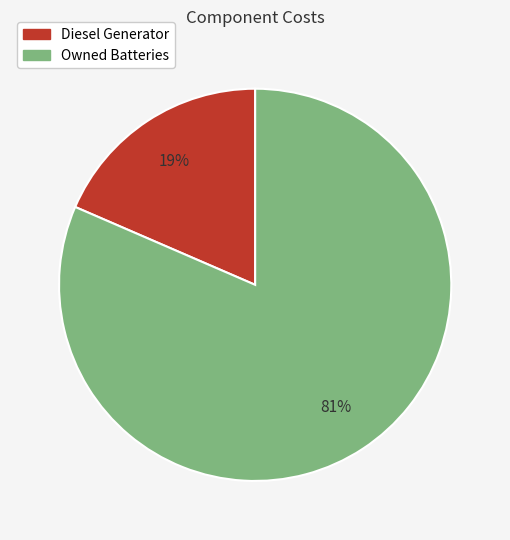

Combined, do Diesel Generator and Owned Batteries account for over 50%?

Yes